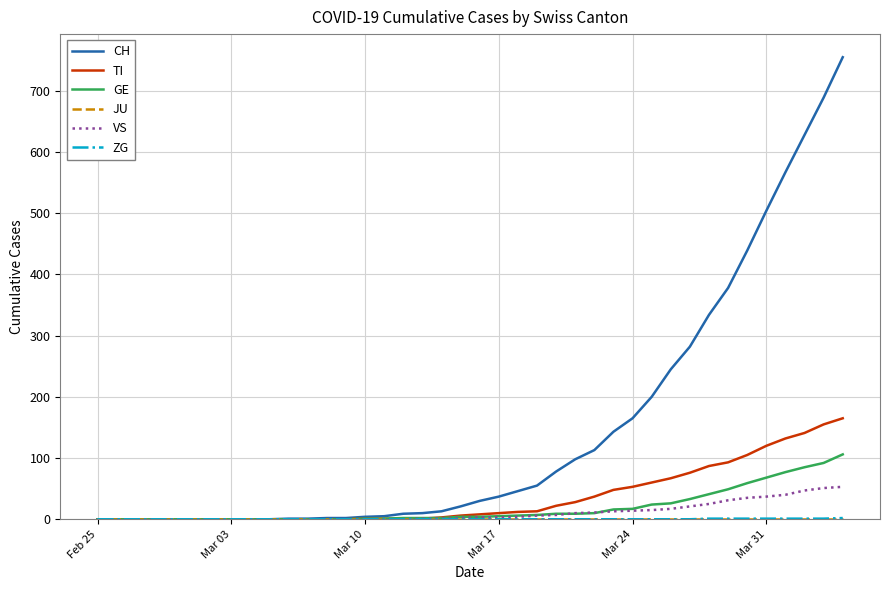

Which series has the largest range (max minus min)?

CH